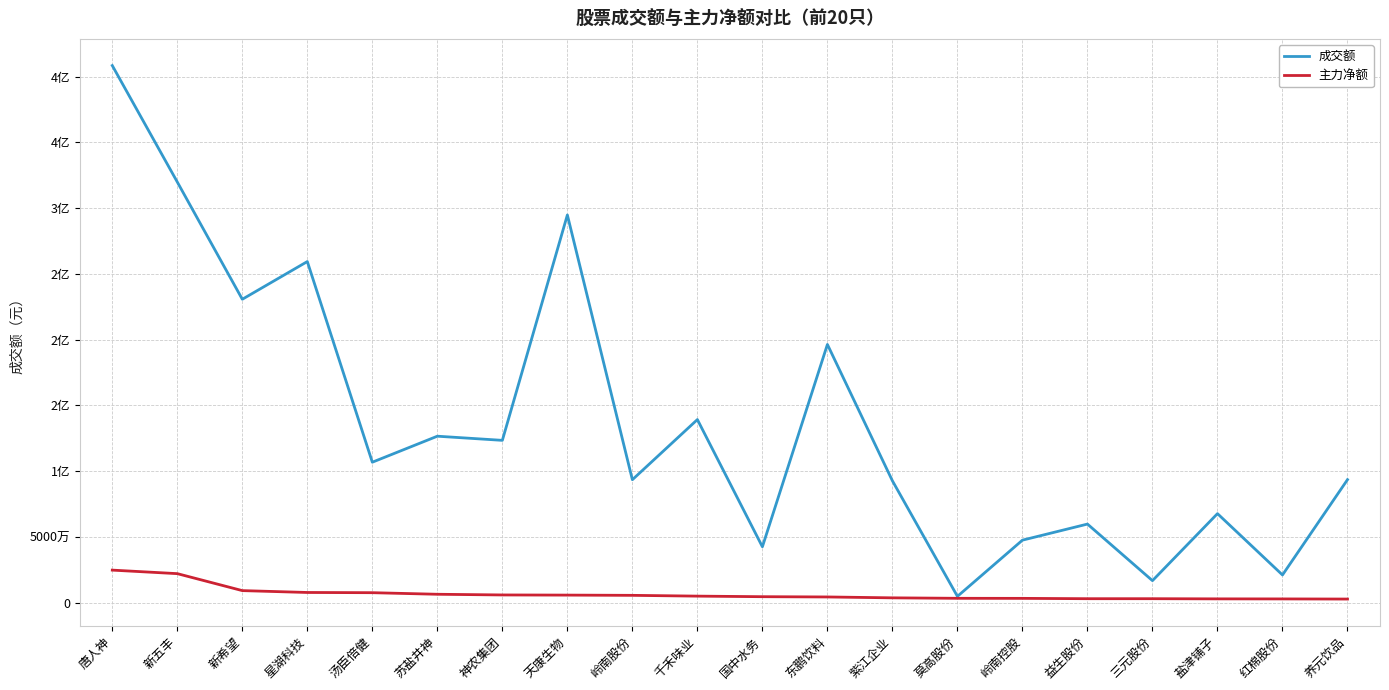

Reading left to right, transcribe all the data shown in this chart.

成交额: 唐人神=408371332	新五丰=319861297	新希望=230739205	星湖科技=259394831	汤臣倍健=106891066	苏盐井神=126651780	神农集团=123500213	天康生物=294819280	岭南股份=93580775	千禾味业=139294981	国中水务=42604749	东鹏饮料=196398642	紫江企业=92736337	莫高股份=4920895	岭南控股=47637851	益生股份=59861176	三元股份=16858799	盐津铺子=67801241	红棉股份=21178052	养元饮品=93638536
主力净额: 唐人神=24864545	新五丰=22186083	新希望=9286629	星湖科技=7868478	汤臣倍健=7707009	苏盐井神=6509950	神农集团=5987136	天康生物=5874162	岭南股份=5689041	千禾味业=5096279	国中水务=4663202	东鹏饮料=4461904	紫江企业=3791848	莫高股份=3434508	岭南控股=3394121	益生股份=3140291	三元股份=3138263	盐津铺子=3014874	红棉股份=2972254	养元饮品=2869907